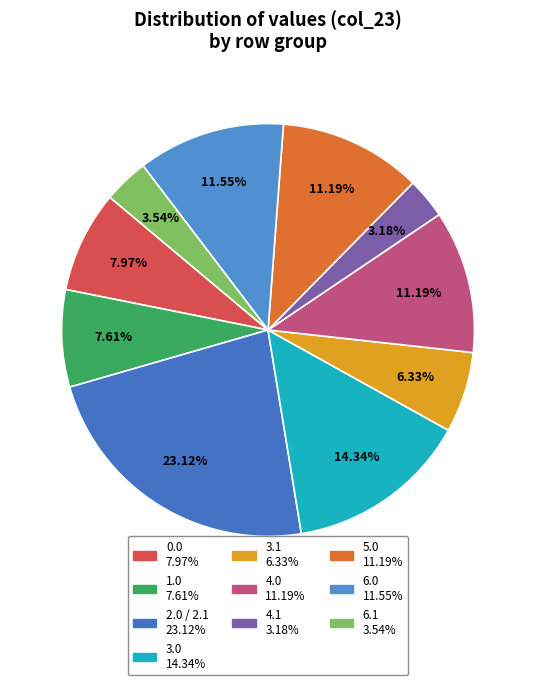

How many slices are in this pie chart?

10